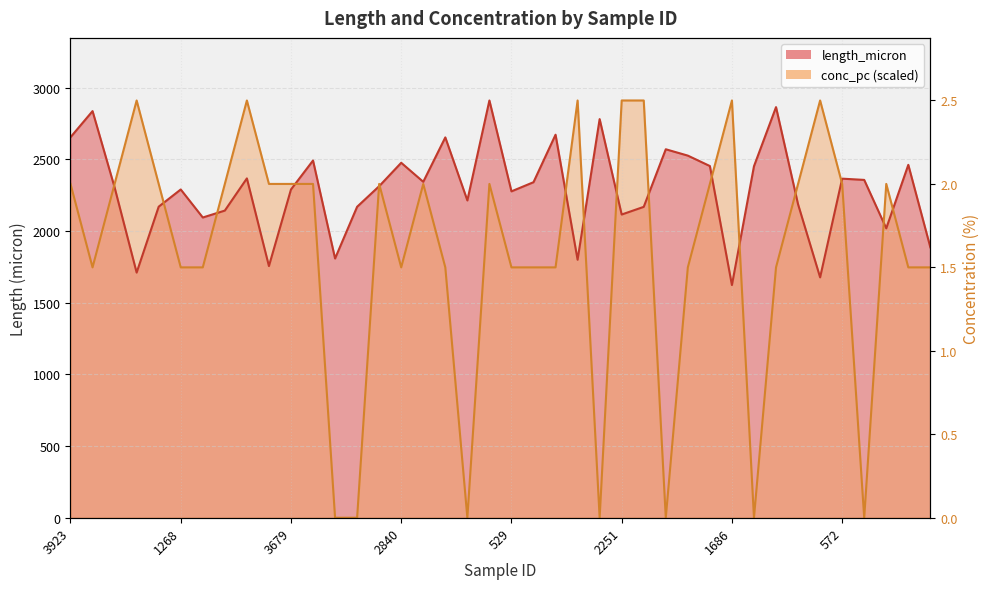

Reading right to left, list all the values displayed in this chart.

length_micron: 1887.1	2462.7	2019.6	2357.6	2366.3	1677.5	2187.3	2865.5	2452.9	1623.7	2454.4	2527.1	2571.4	2169.5	2116.0	2782.0	1800.6	2673.0	2341.6	2277.7	2911.9	2214.3	2654.2	2344.3	2477.1	2313.8	2170.1	1809.2	2492.9	2290.7	1756.3	2368.1	2143.4	2095.3	2290.8	2170.7	1710.8	2305.5	2837.7	2655.4
conc_pc: 1747.1	1747.1	2329.5	0.0	2329.5	2911.9	2329.5	1747.1	0.0	2911.9	2329.5	1747.1	0.0	2911.9	2911.9	0.0	2911.9	1747.1	1747.1	1747.1	2329.5	0.0	1747.1	2329.5	1747.1	2329.5	0.0	0.0	2329.5	2329.5	2329.5	2911.9	2329.5	1747.1	1747.1	2329.5	2911.9	2329.5	1747.1	2329.5